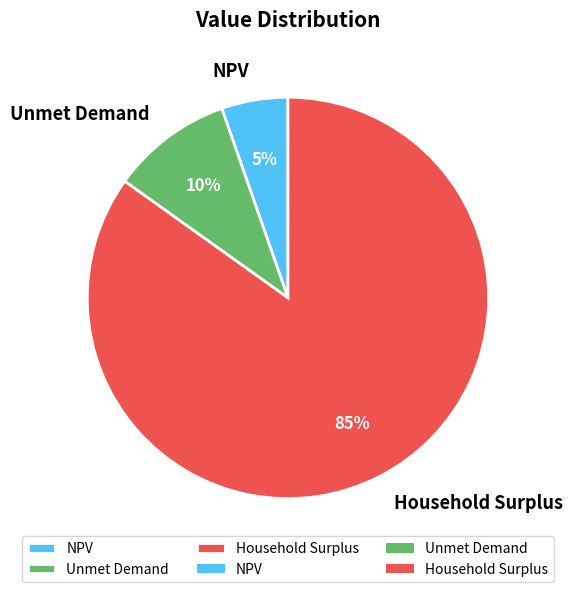

To the nearest percent, what is the combined percentage of Household Surplus and NPV?

90%